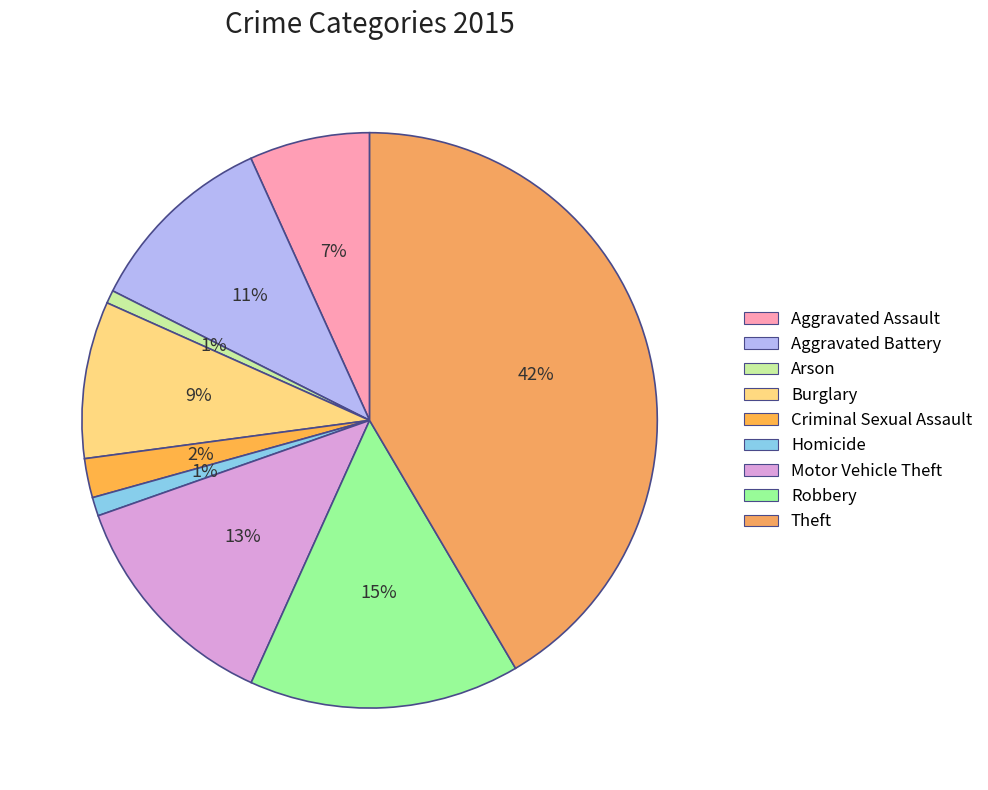

Which category has the biggest portion of the pie?

Theft